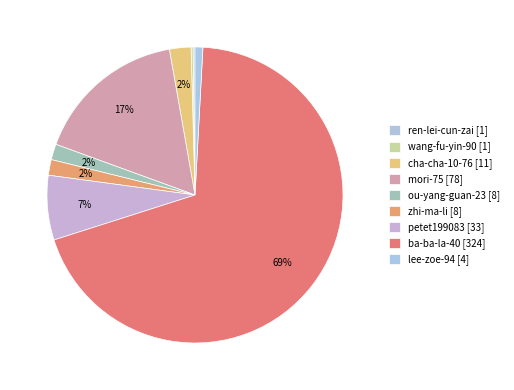

Which slice is the largest?

ba-ba-la-40